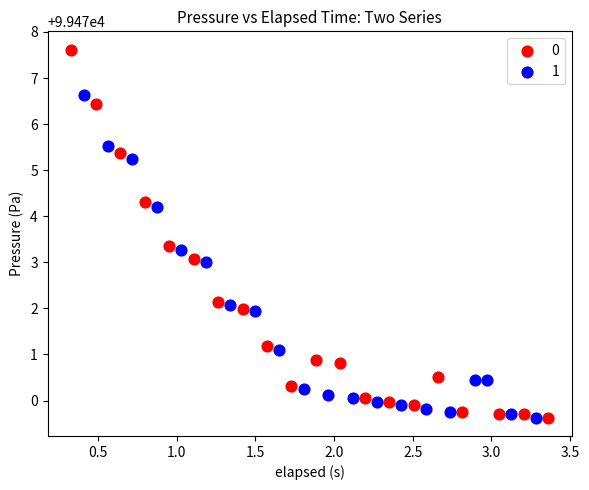

Which series has the largest Y range (max minus min)?

0